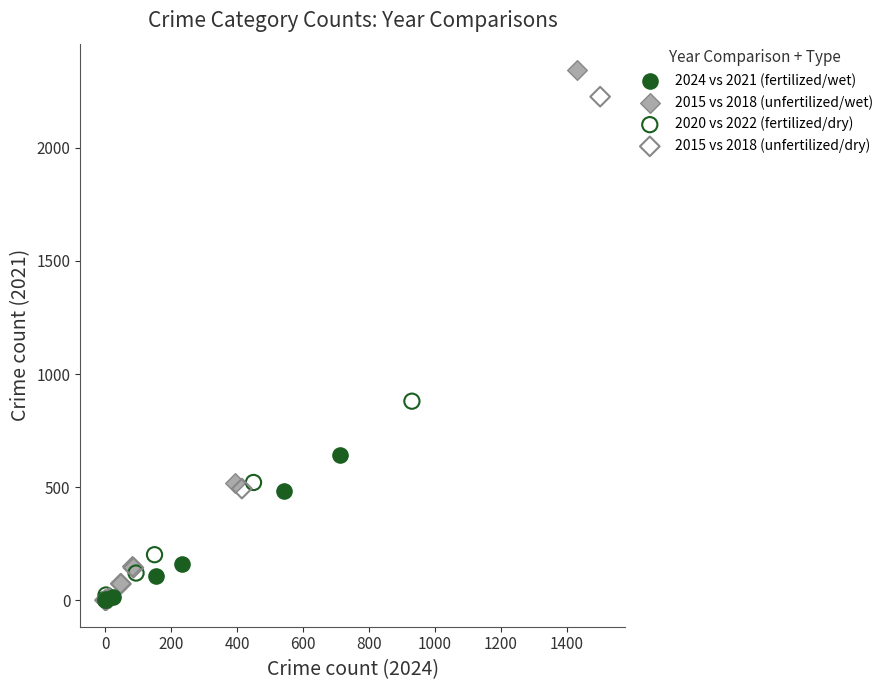

Which series contains the highest Y value?

2015 vs 2018 (unfertilized/wet)